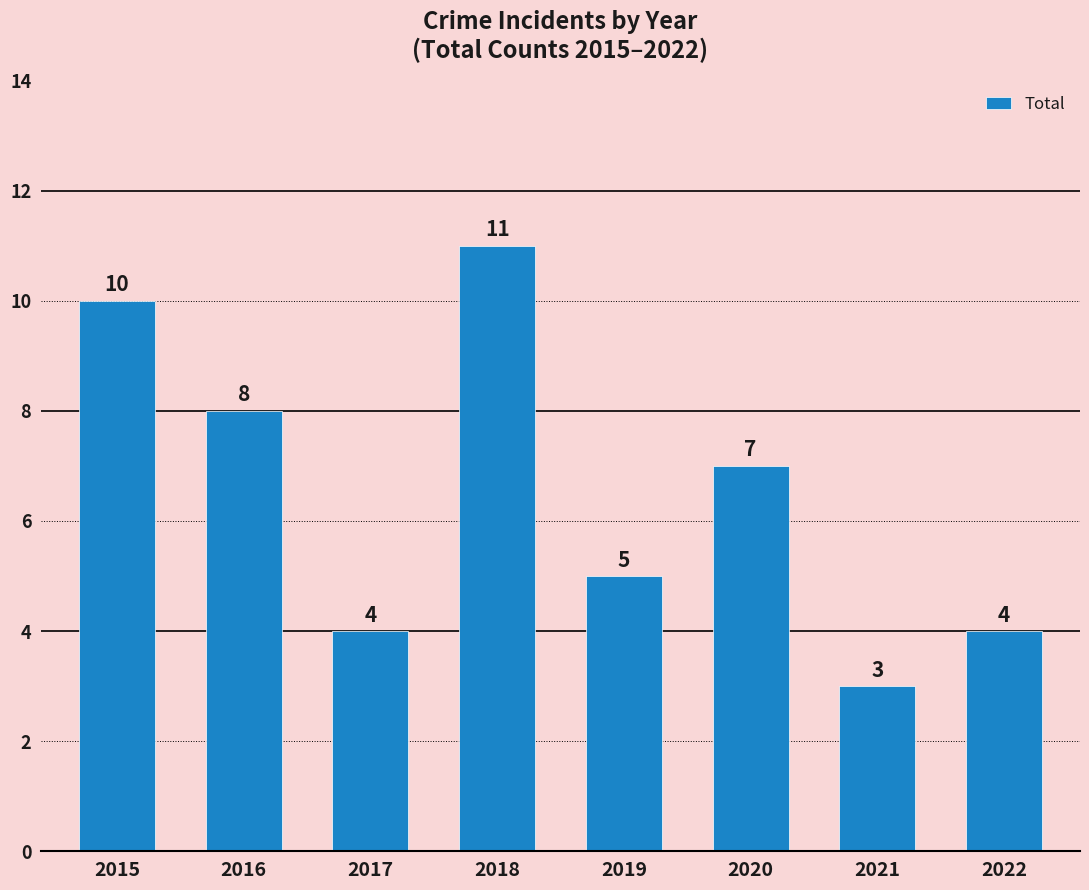

True or false: the data shows 7 at 2020.

True